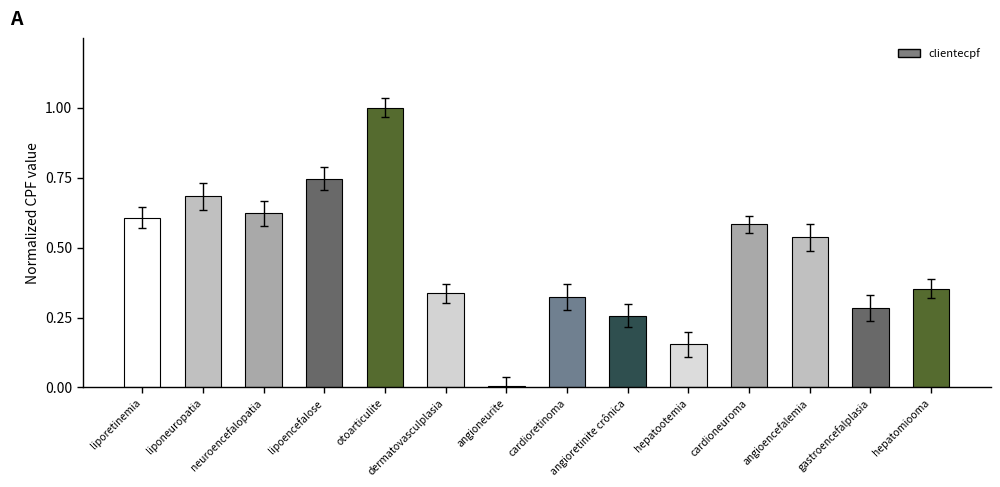

The chart shows a value of 1.0 at otoarticulite. True or false?

True